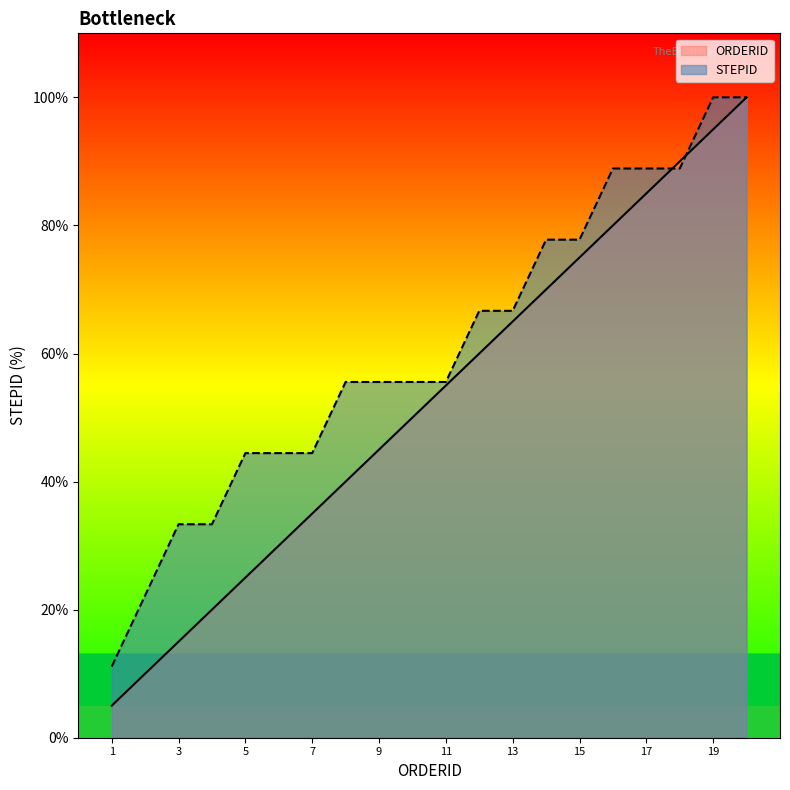

How many times do ORDERID and STEPID cross each other?

2